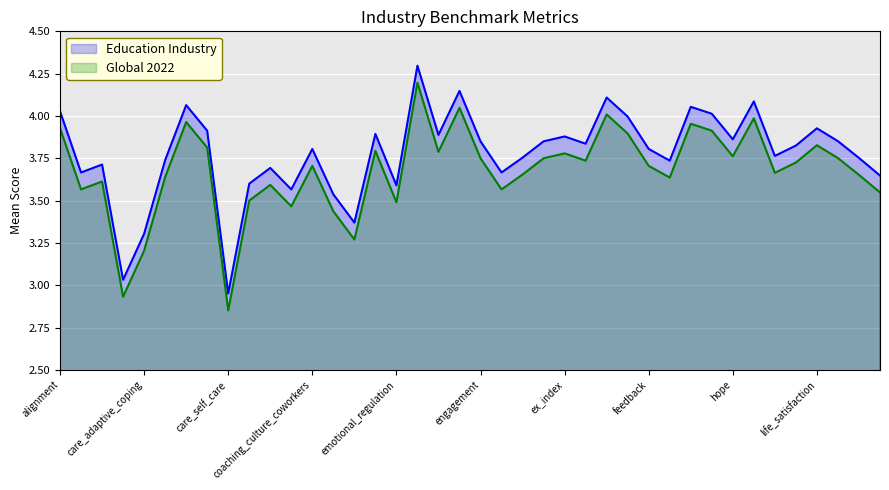

Where is Global 2022 nearest to the value 3?

burnout